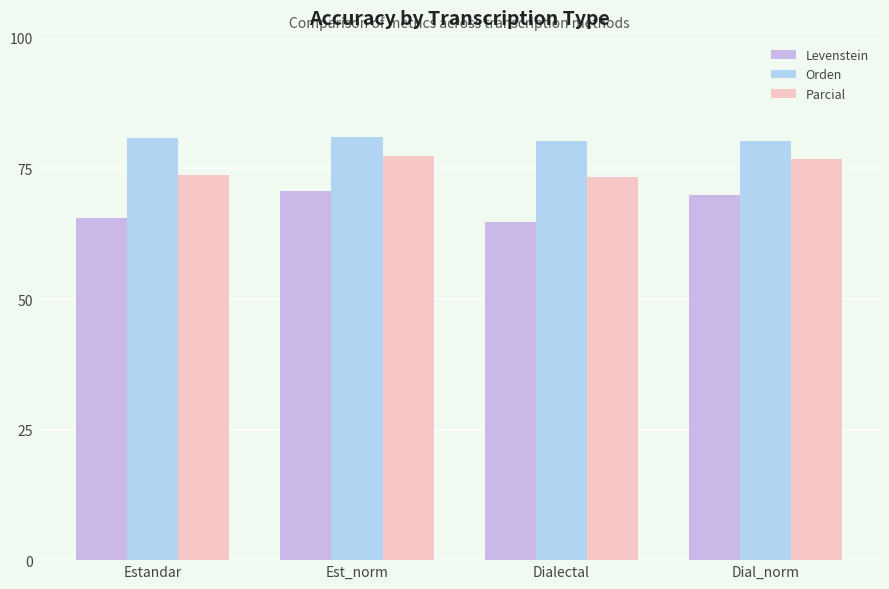

What is the label of the 4th bar from the left?

Dial_norm